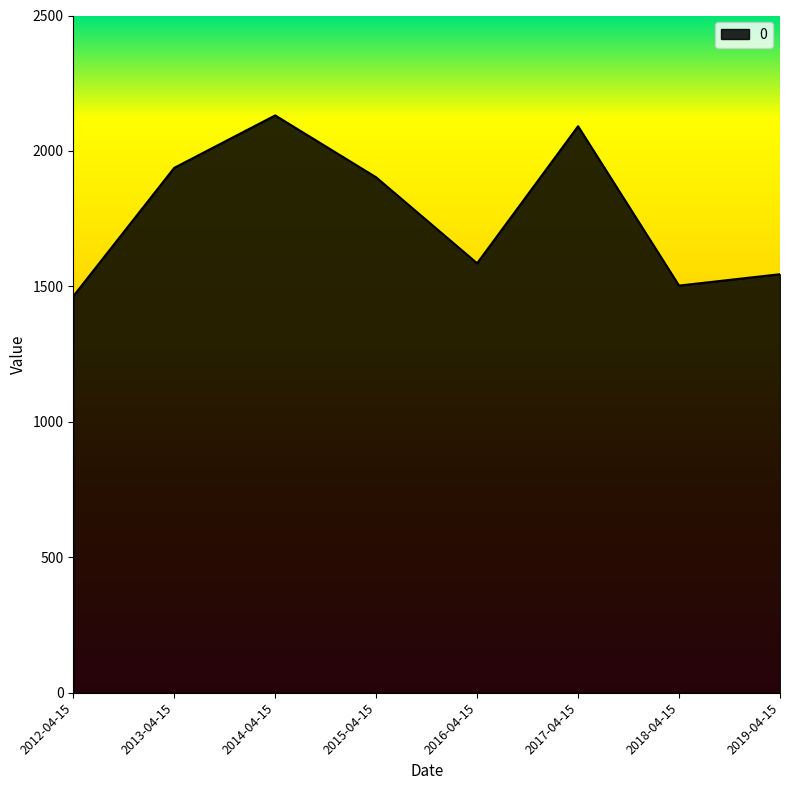

The chart shows a value of 2091.2 at 2017-04-15. True or false?

True